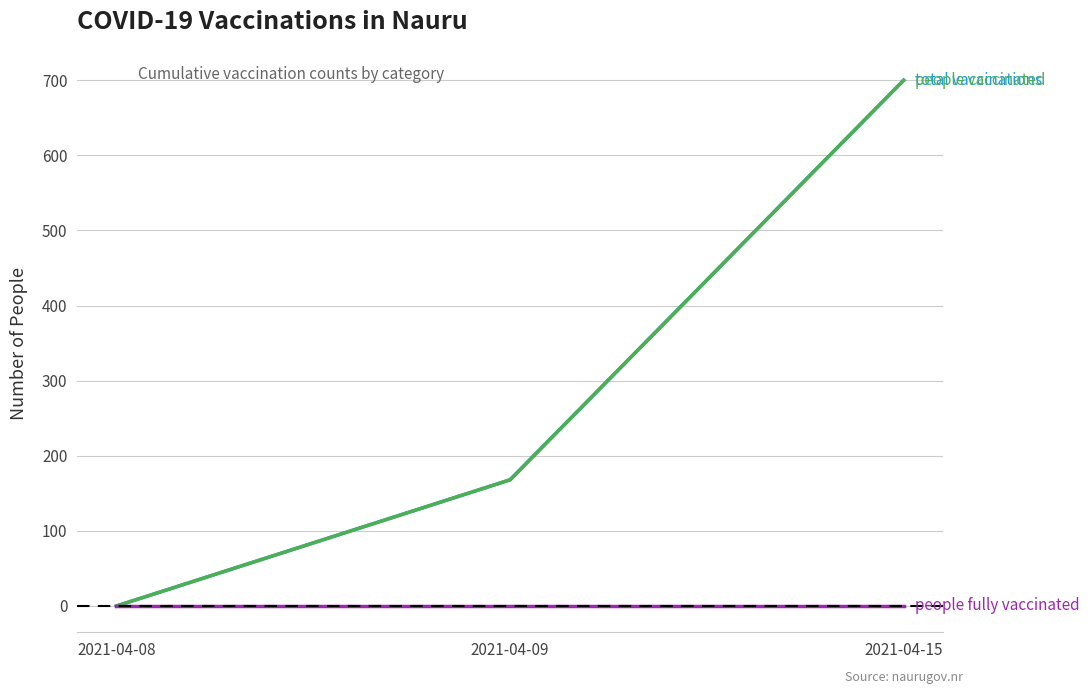

Is this an area chart (filled region under the line)?

No